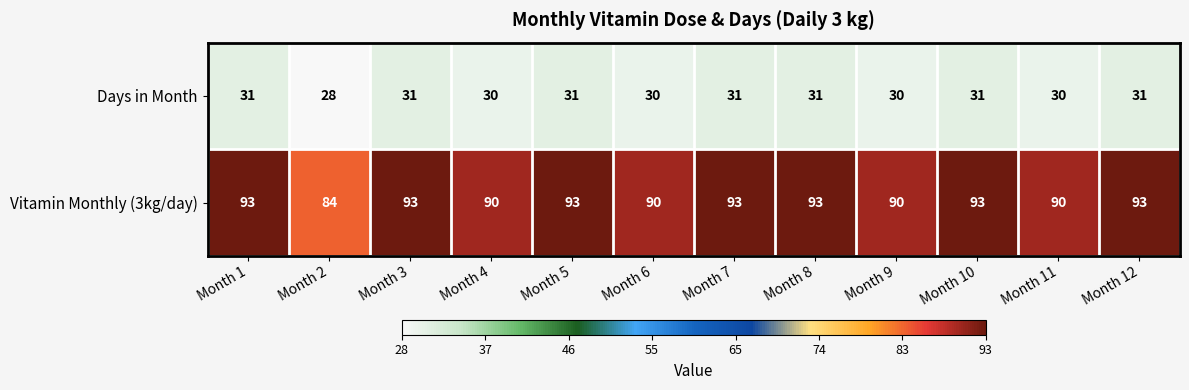

Rank the series by their average value, from highest to lowest.

Vitamin Monthly (3kg/day), Days in Month